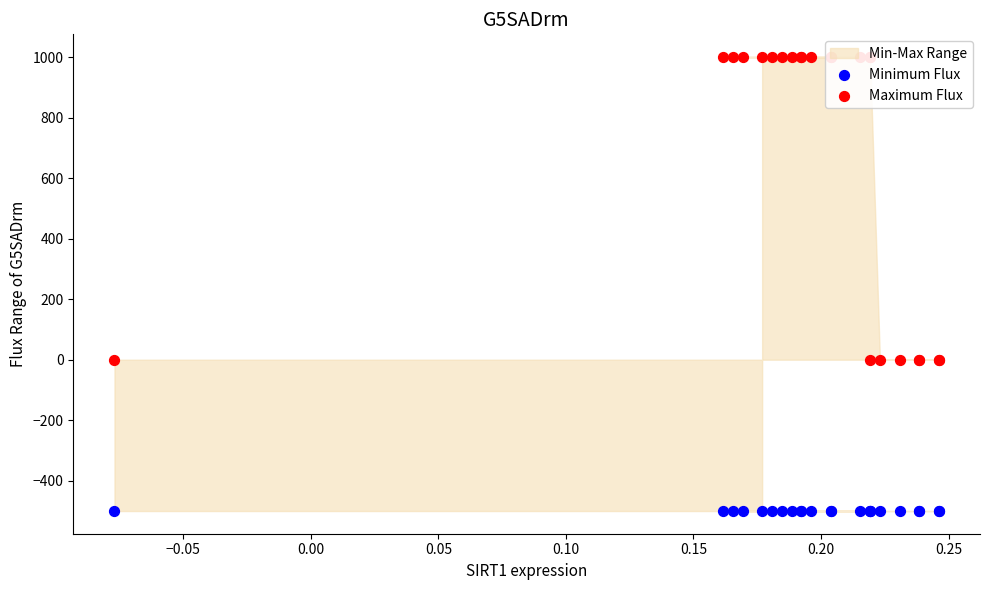

Is the value of Maximum Flux at 0.05 greater than the value of Minimum Flux at 17?

Yes